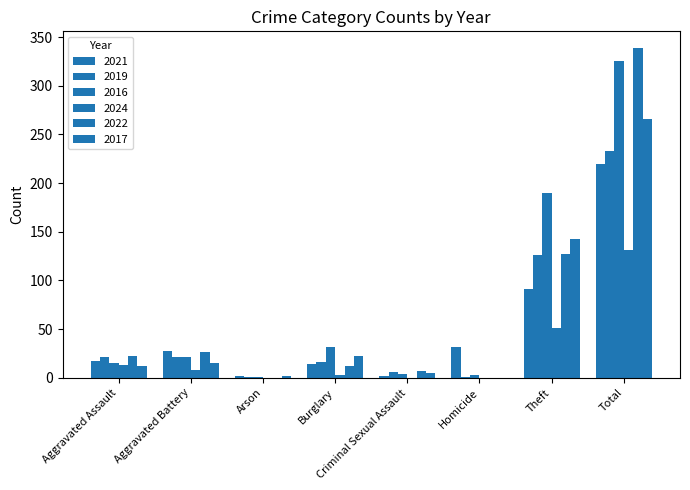

Are the bars grouped side by side (vs. stacked)?

Yes